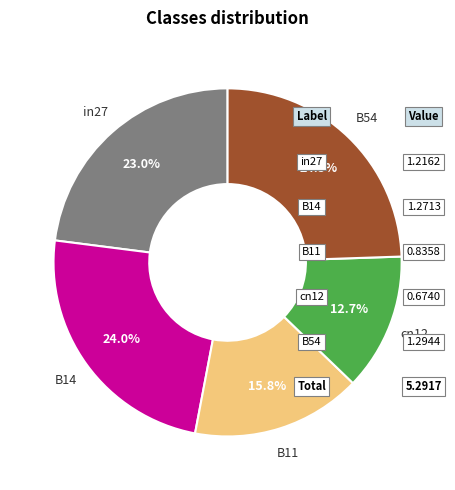

Is the sum of cn12 and B14 greater than half?

No